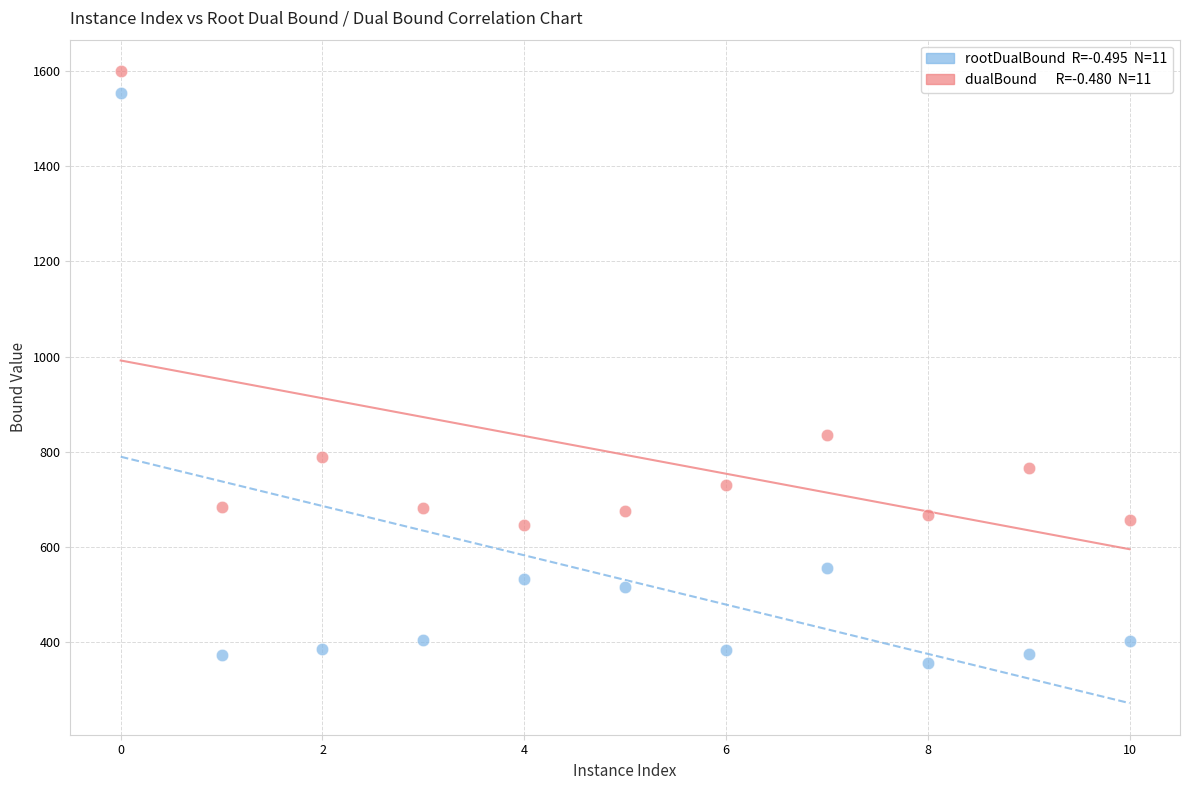

Across all data points, what is the range of Y values (max minus min)?

1243.8